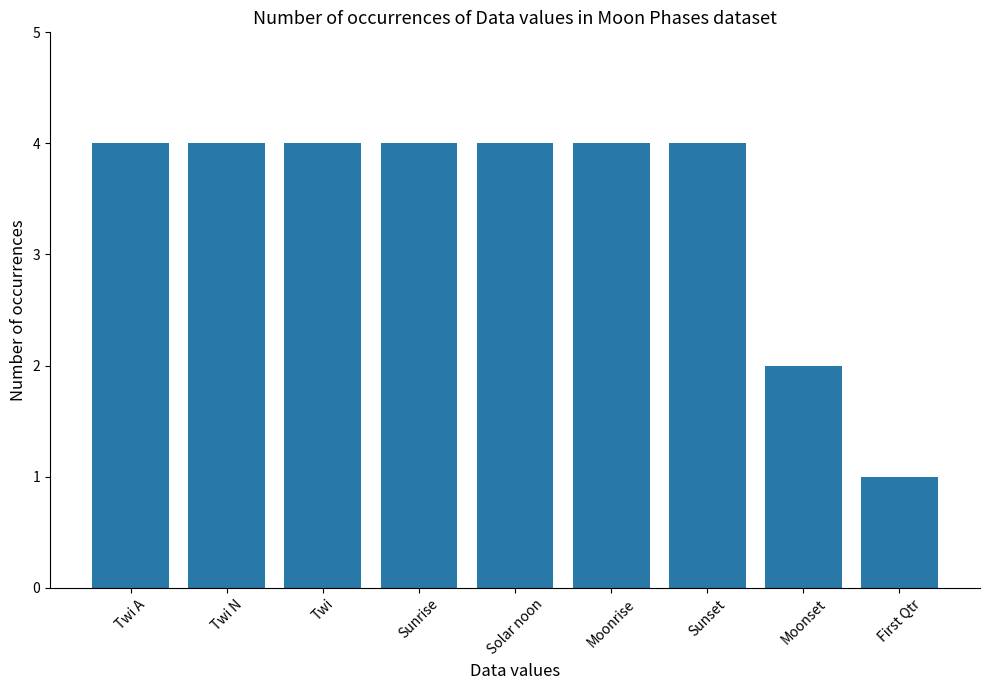

Does the chart contain stacked bars?

No